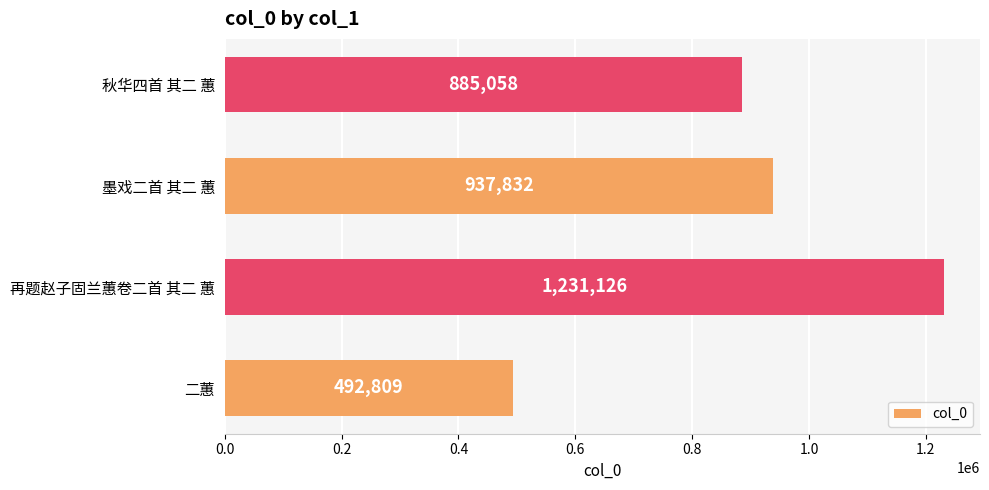

Reading bottom to top, what are all the values shown in this chart?

492809	1231126	937832	885058